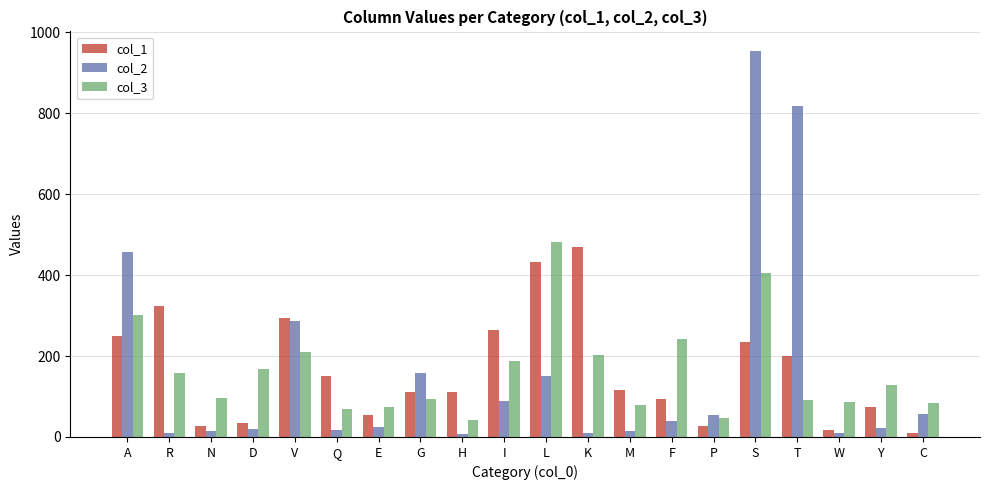

At how many categories does at least one series exceed 144?

12